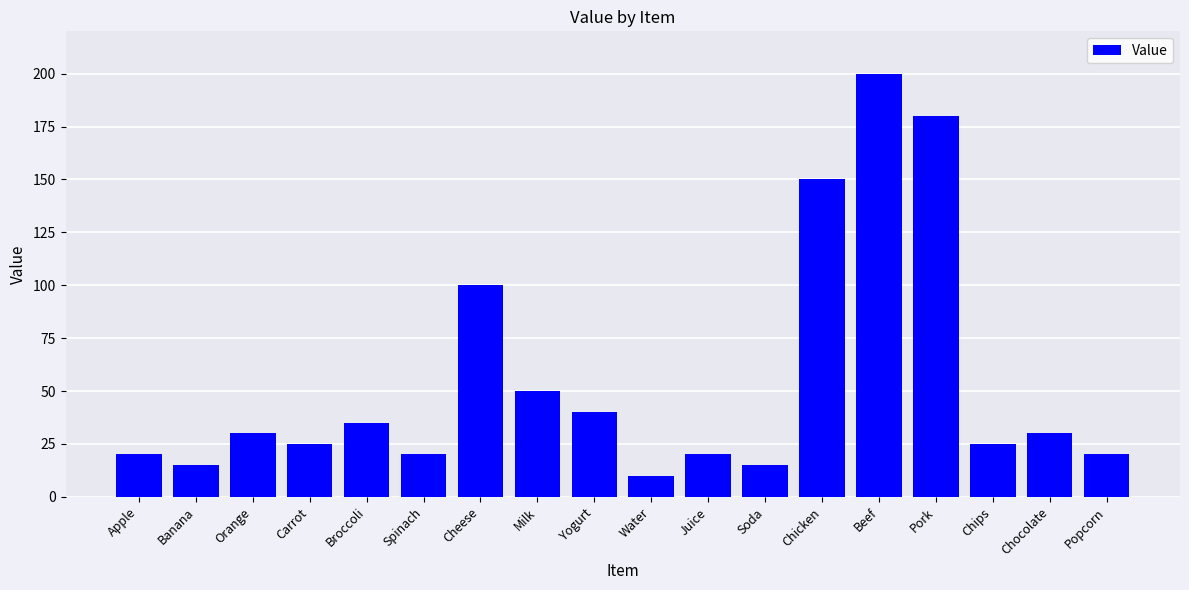

True or false: the data shows 30 at Orange.

True